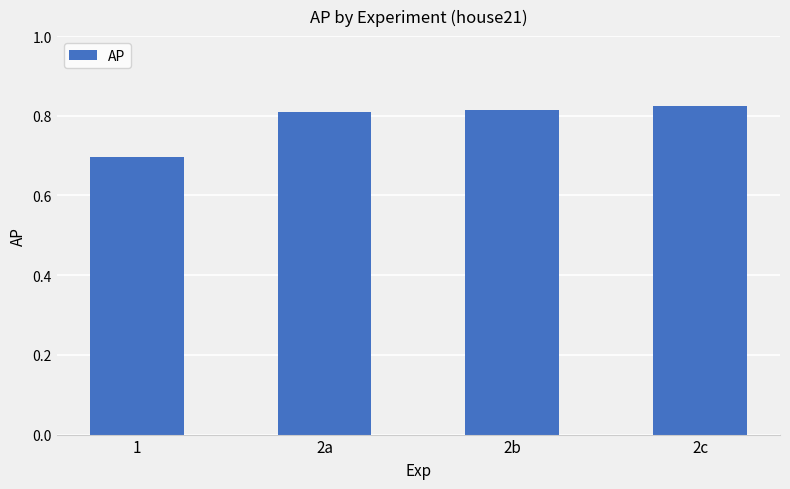

What is the sum of the values at 1 and 2a?

1.5